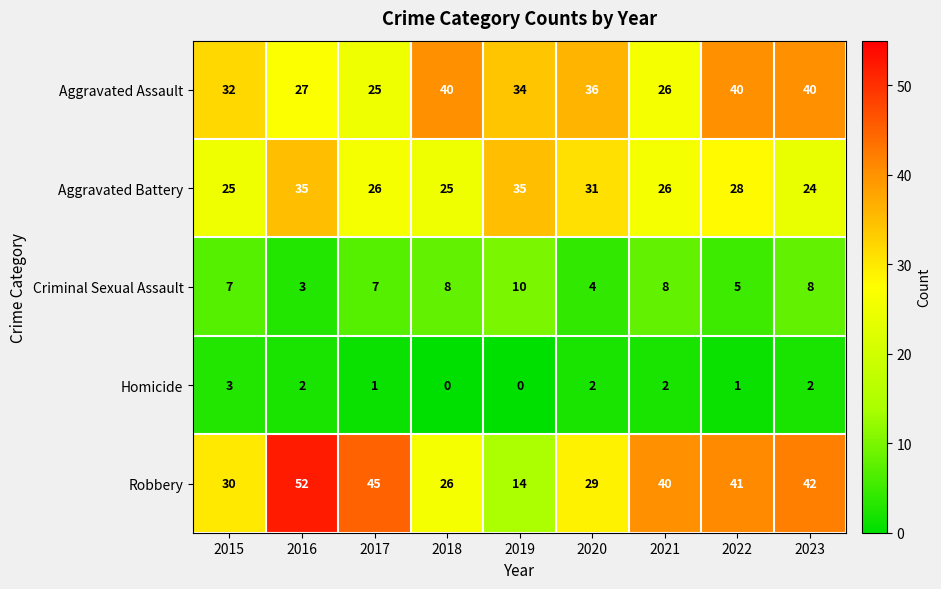

What is the difference between the highest and lowest values at 2017?

44